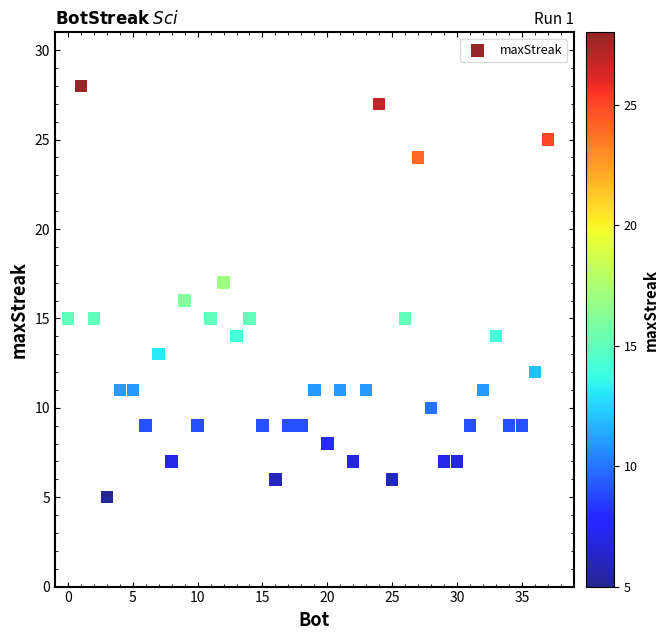

What is the range of Y values (max minus min)?

23